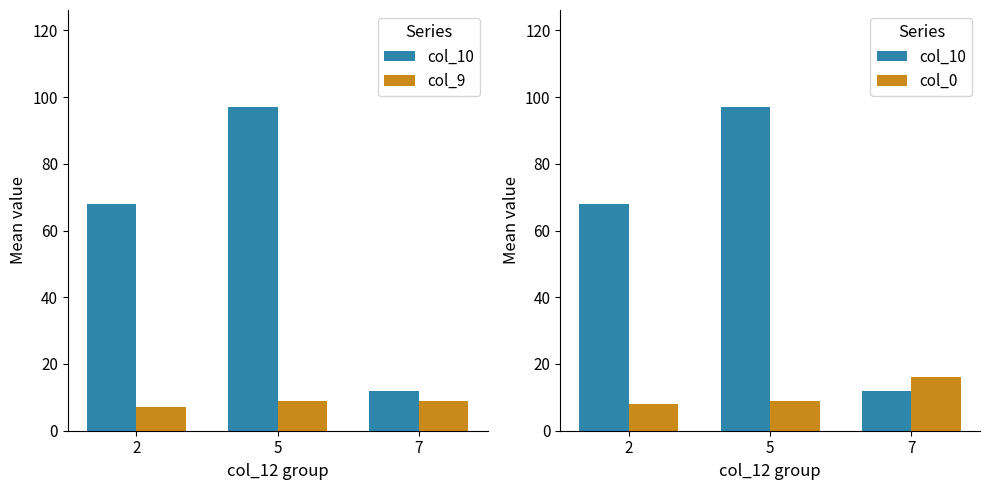

How many data points in col_0 are above 9?

1